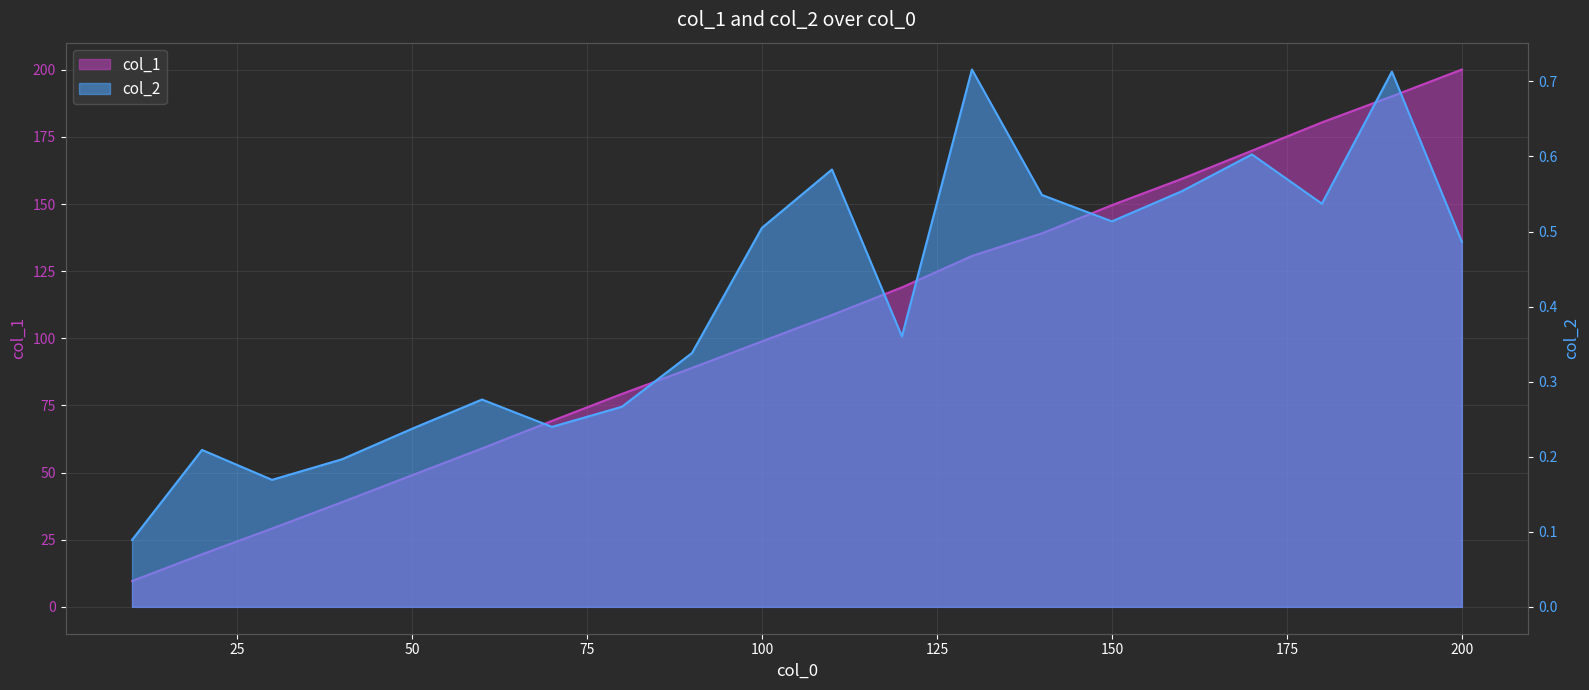

Where is col_2 nearest to the value 0?

10